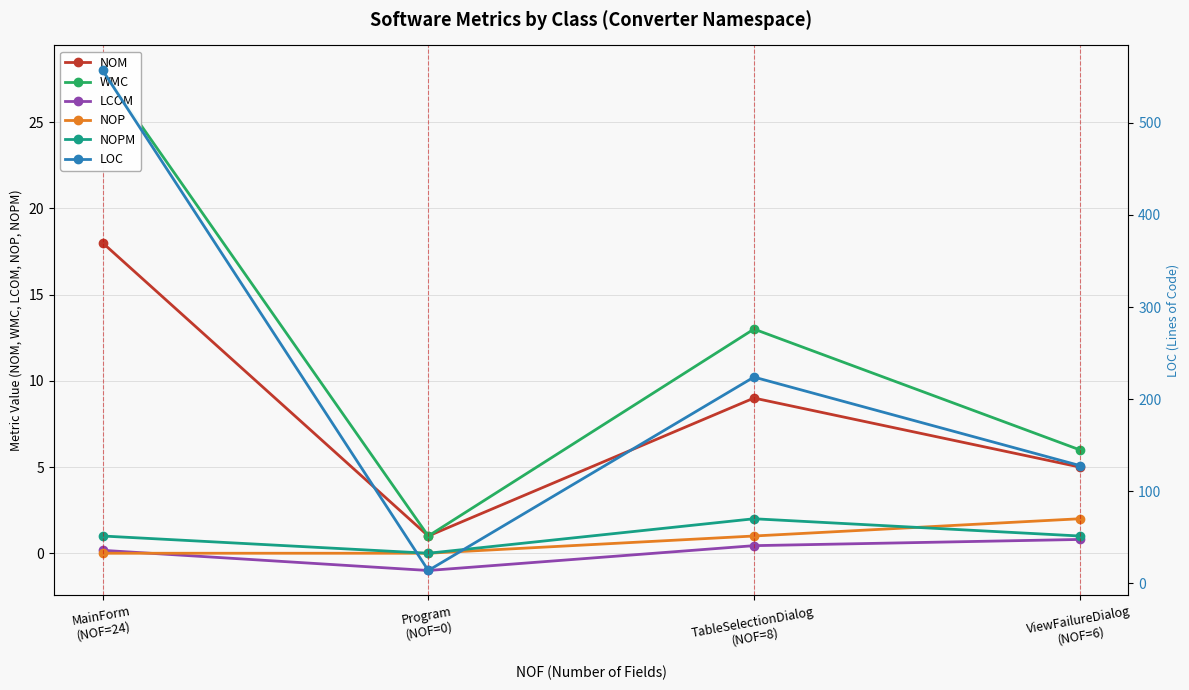

Which series has the largest range (max minus min)?

LOC